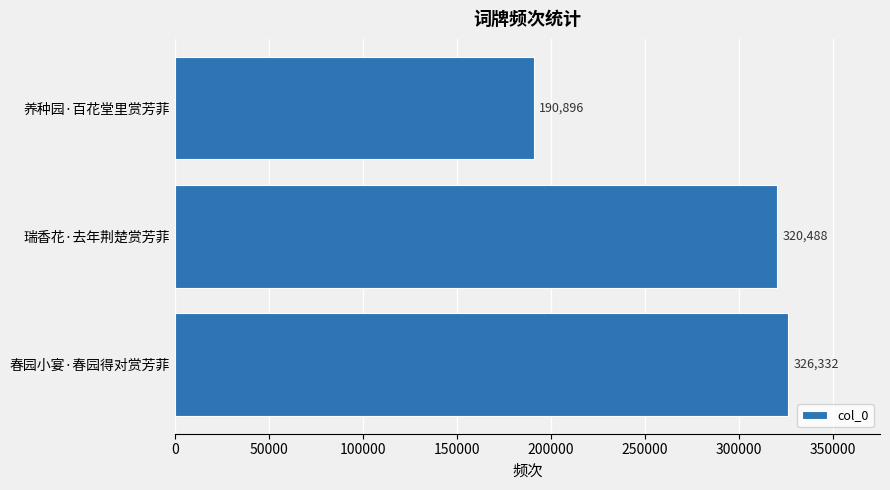

What is the maximum value shown in the chart?

326332